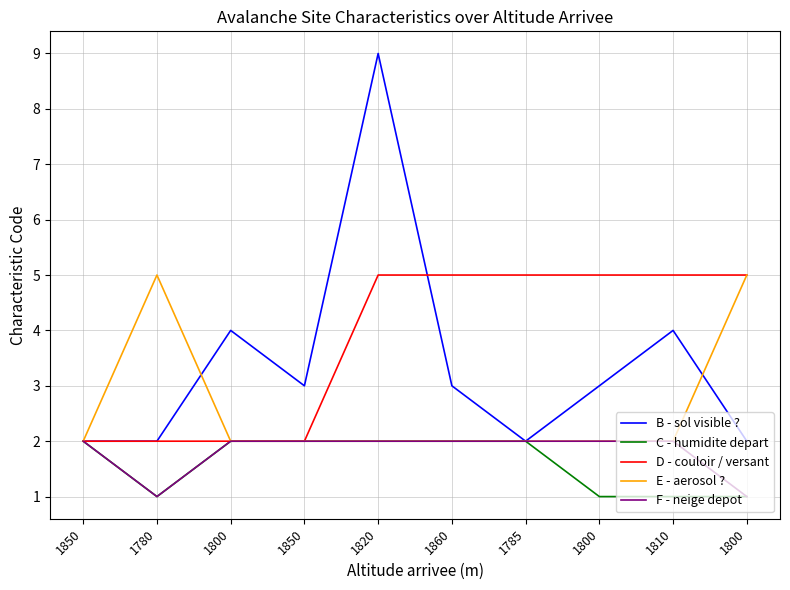

Where is B - sol visible ? nearest to the value 5?

1800